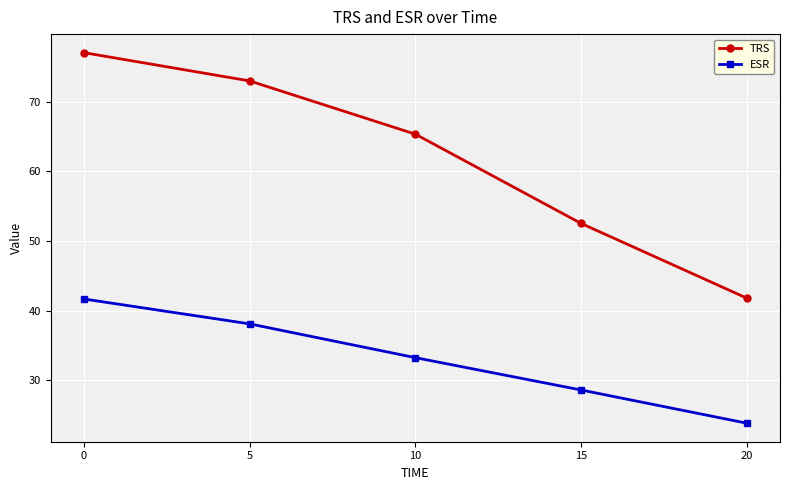

Which series has the largest total across all categories?

TRS